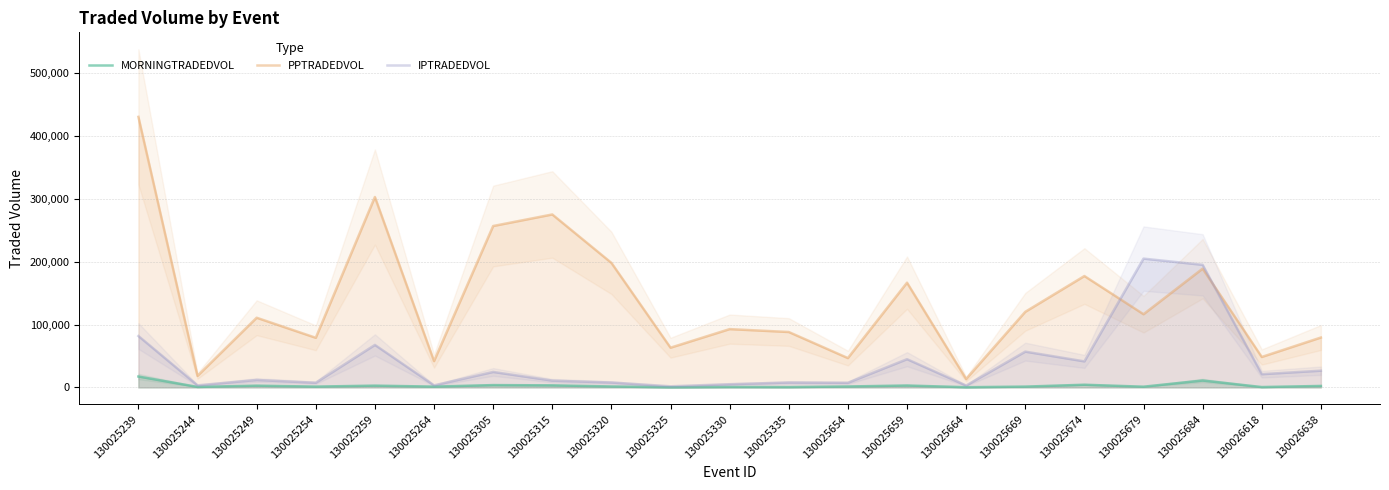

How many lines are shown in the chart?

3